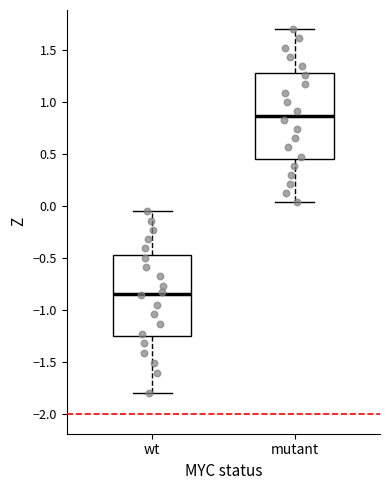

Reading left to right, read every box against the y-axis: the position of its median line, the range the box covers, and the ends of its whiskers. The values are not printed on the chart, so give them approximately, as read against the axis.

wt: median -0.85, box -1.25 to -0.45, whiskers -1.80 to -0.05
mutant: median 0.85, box 0.45 to 1.30, whiskers 0.05 to 1.70